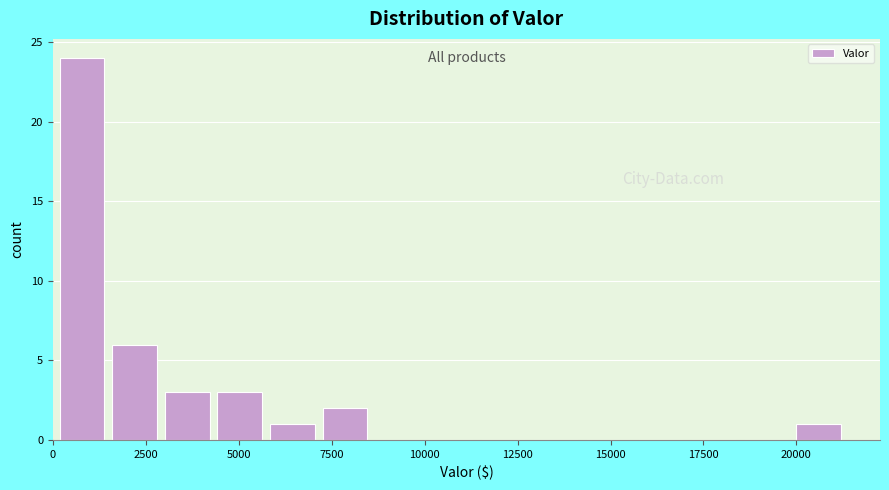

Read against the x-axis, roughly where is the centre of the tallest bar?

1000